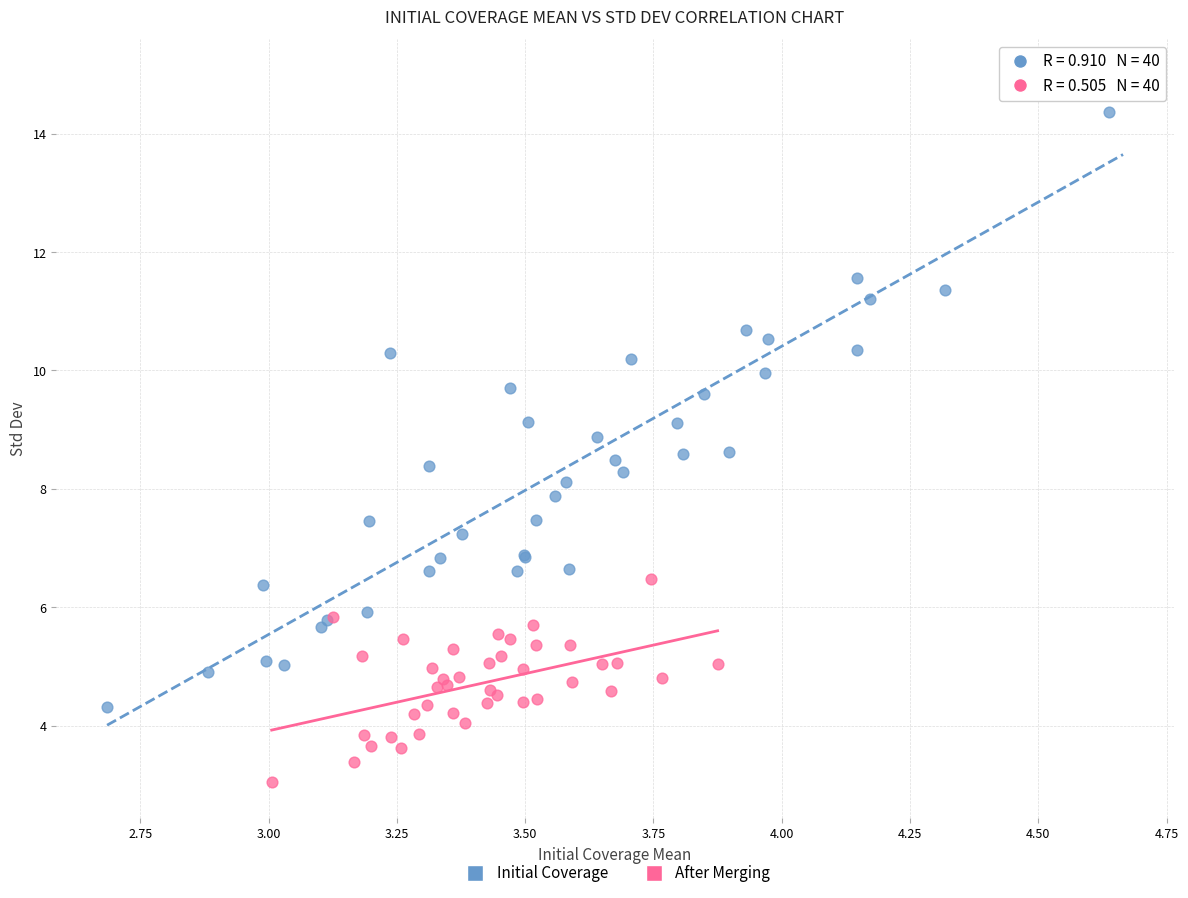

Which series contains the lowest Y value?

After Merging